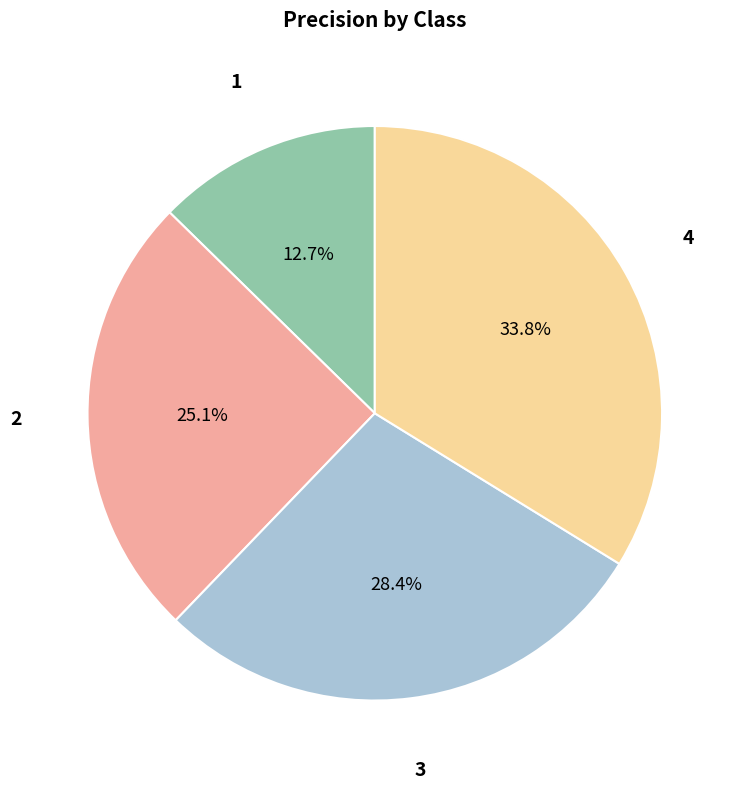

Which has a higher value, 3 or 4?

4